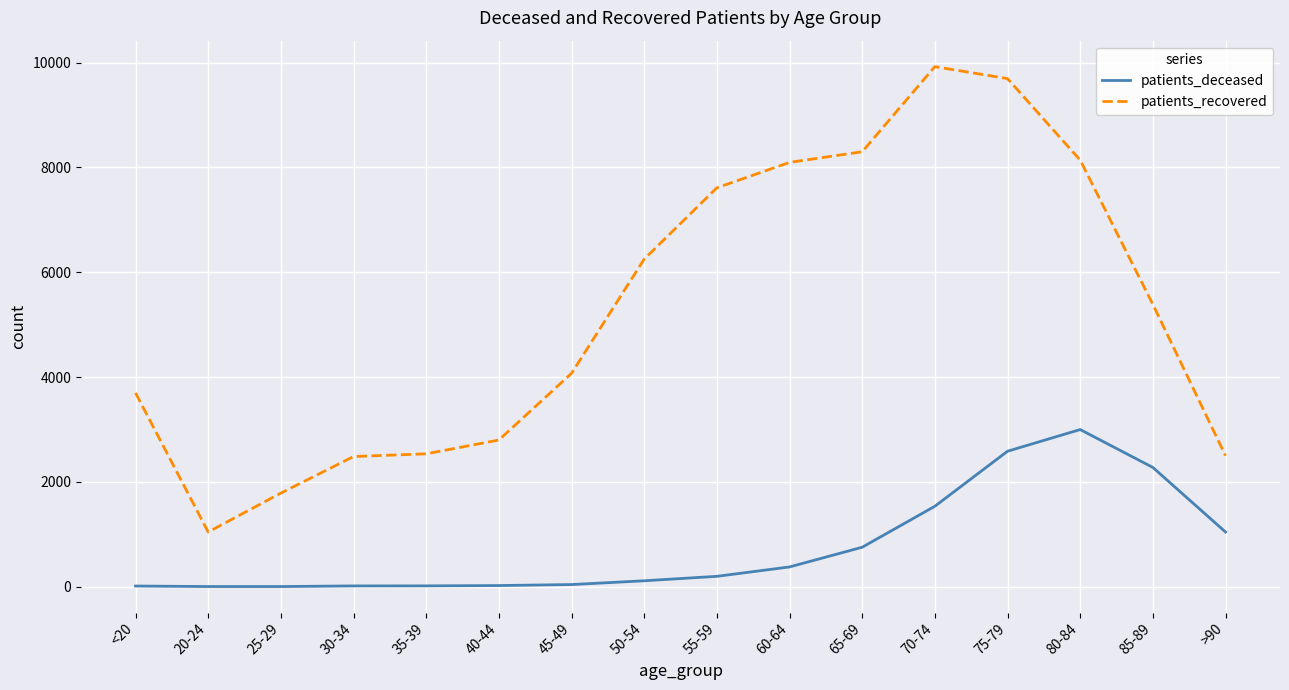

The patients_deceased series shows 198 at 55-59. True or false?

True